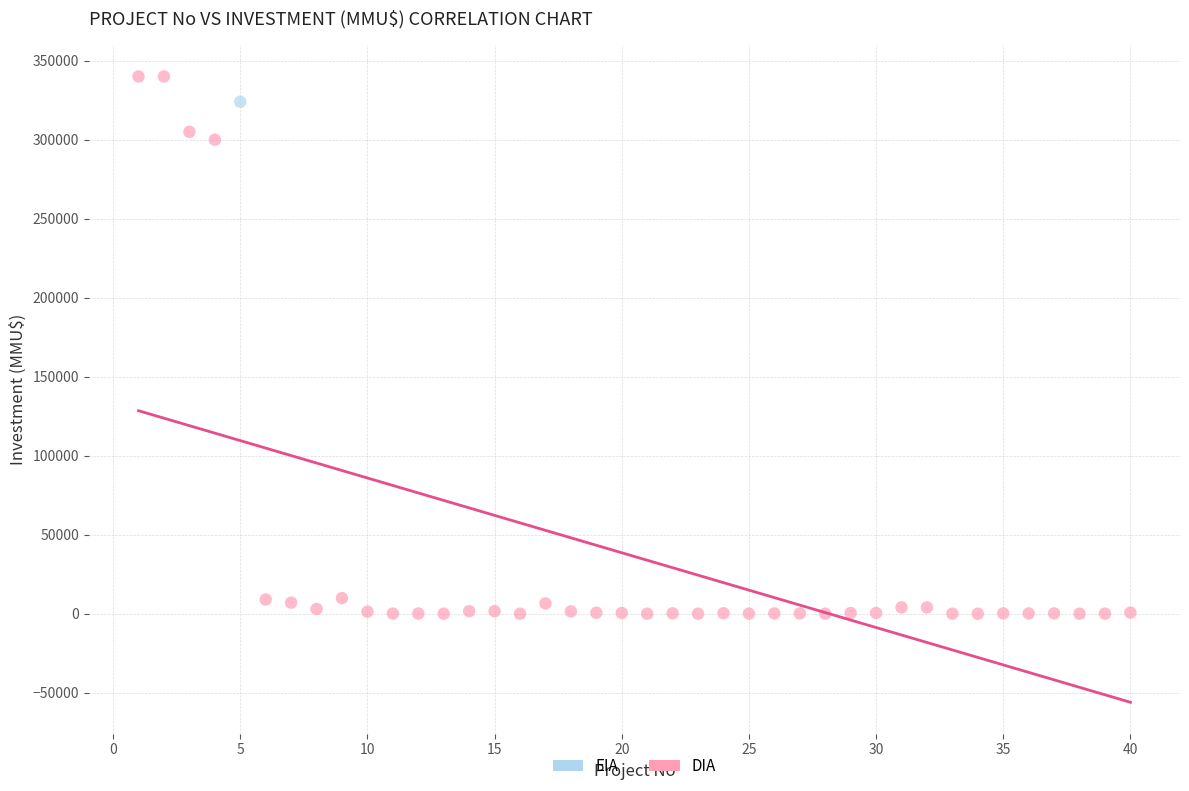

What are all the series names shown in the legend?

EIA, DIA